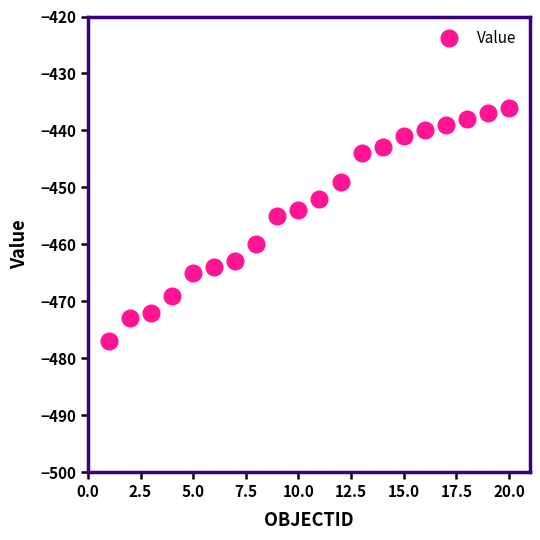

What is the minimum value shown in the chart?

-477